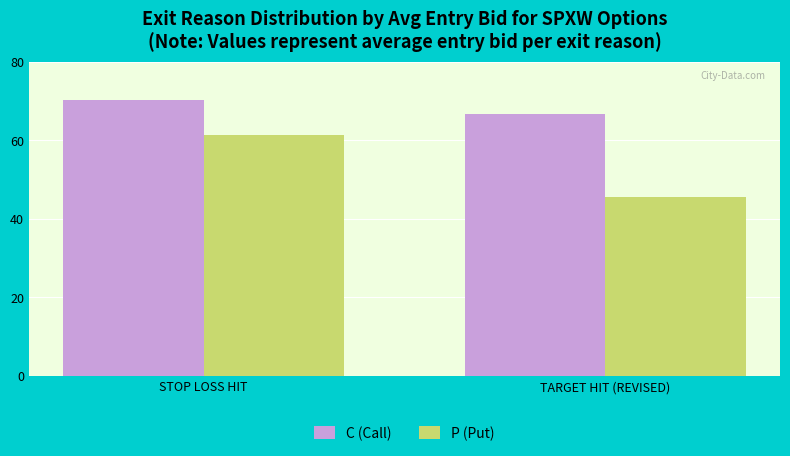

What position from the right is TARGET HIT (REVISED)?

1